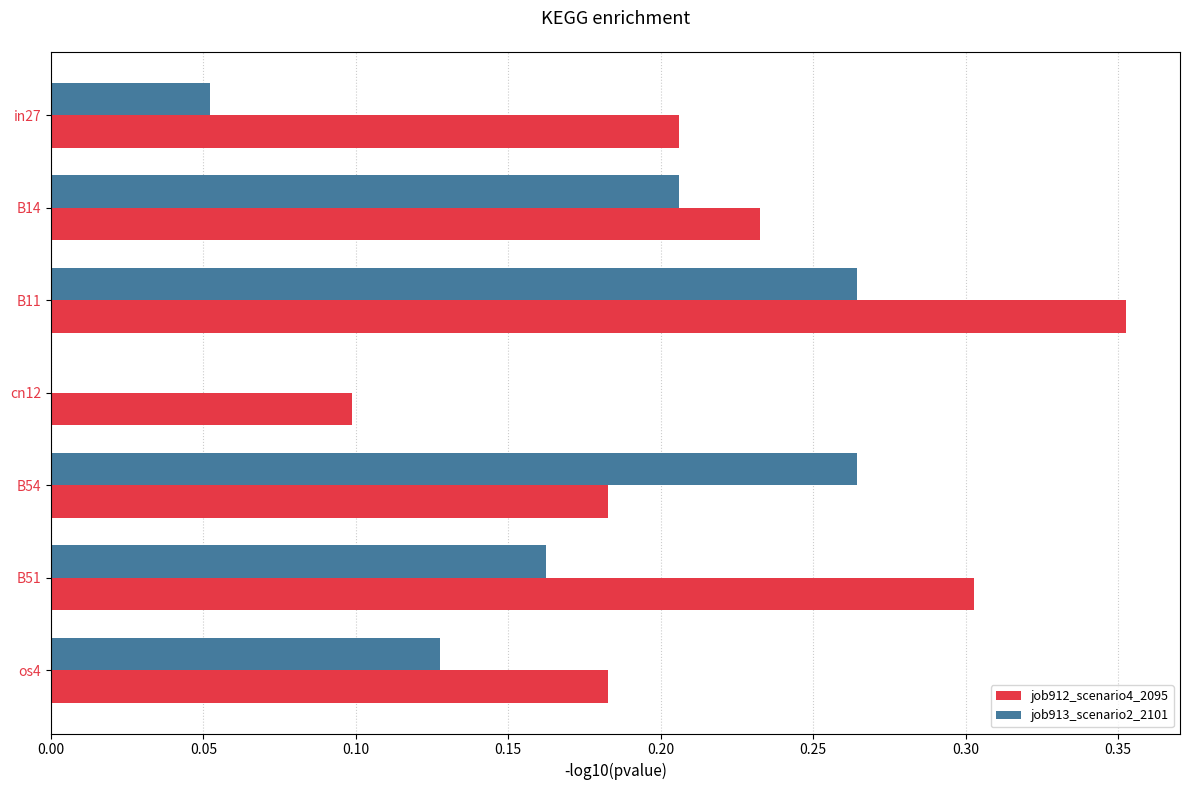

What are all the series names shown in the legend?

job912_scenario4_2095, job913_scenario2_2101